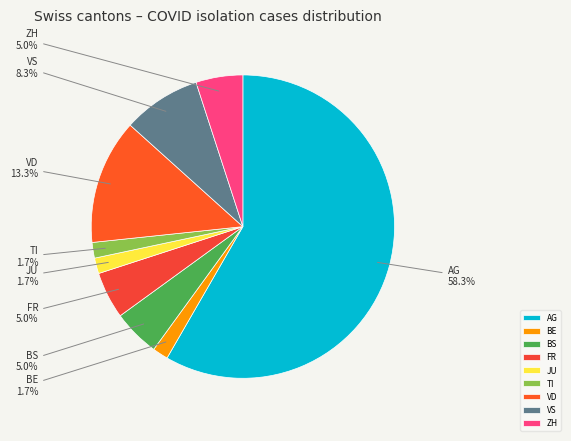

Count the number of slices in the pie.

9